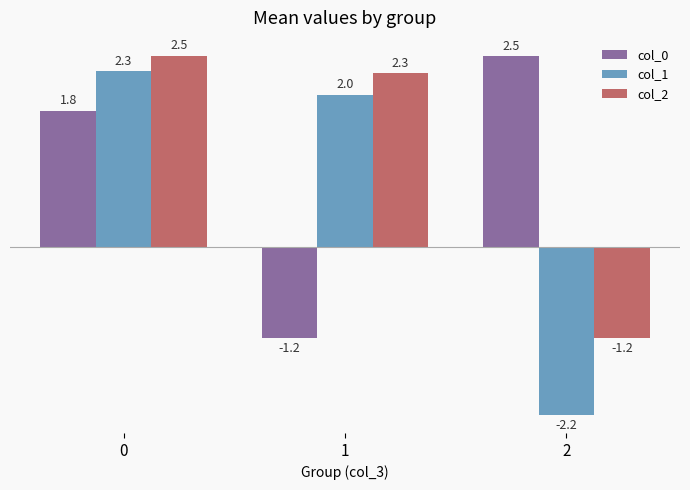

At how many categories does at least one series exceed -1?

3